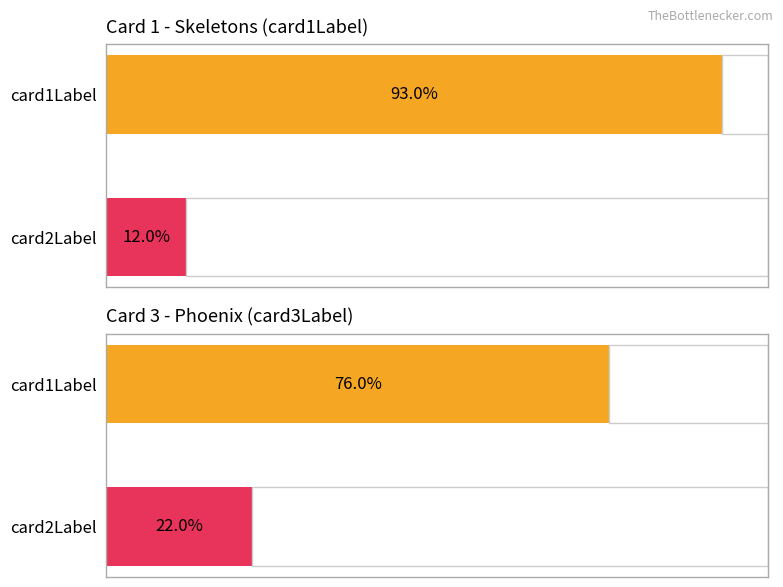

What is the lowest value of the card2Label series?

12